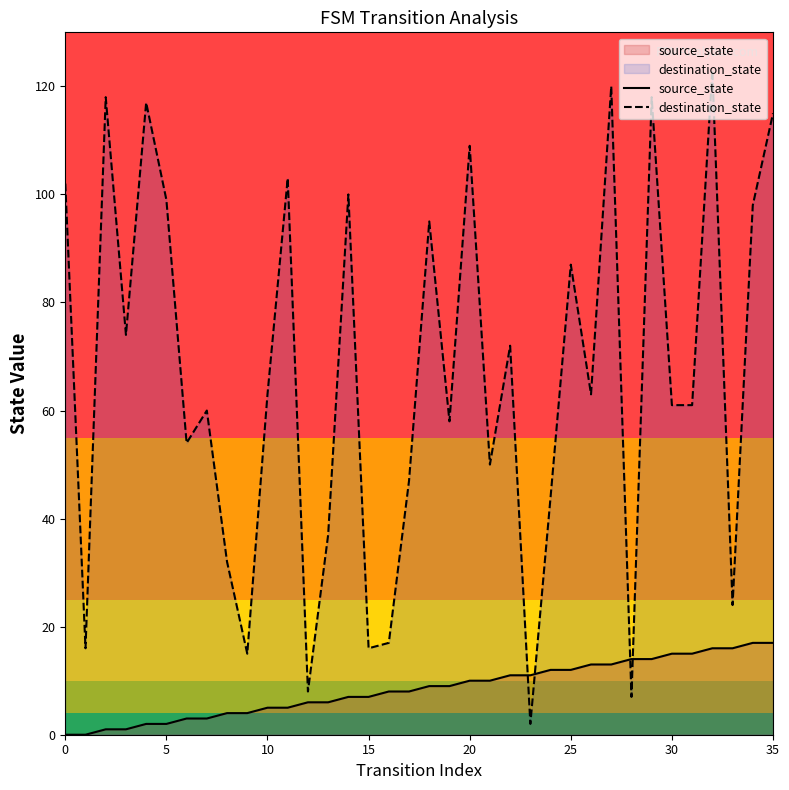

What is the difference between the second highest and second lowest values in the source_state series?

17